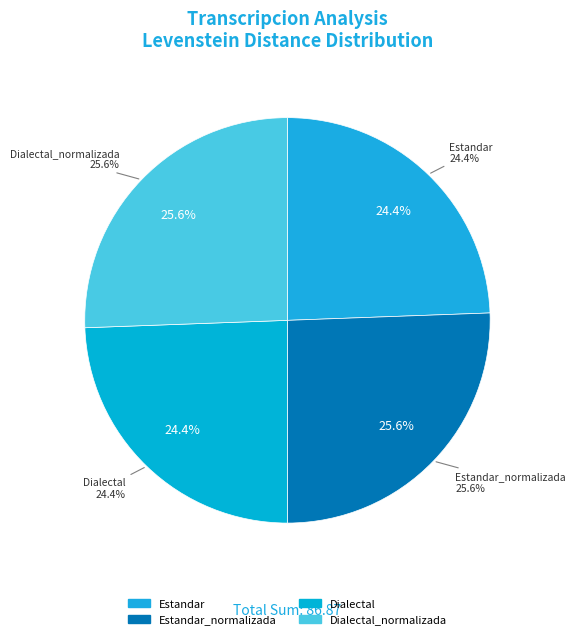

Between Dialectal_normalizada and Dialectal, which is larger?

Dialectal_normalizada